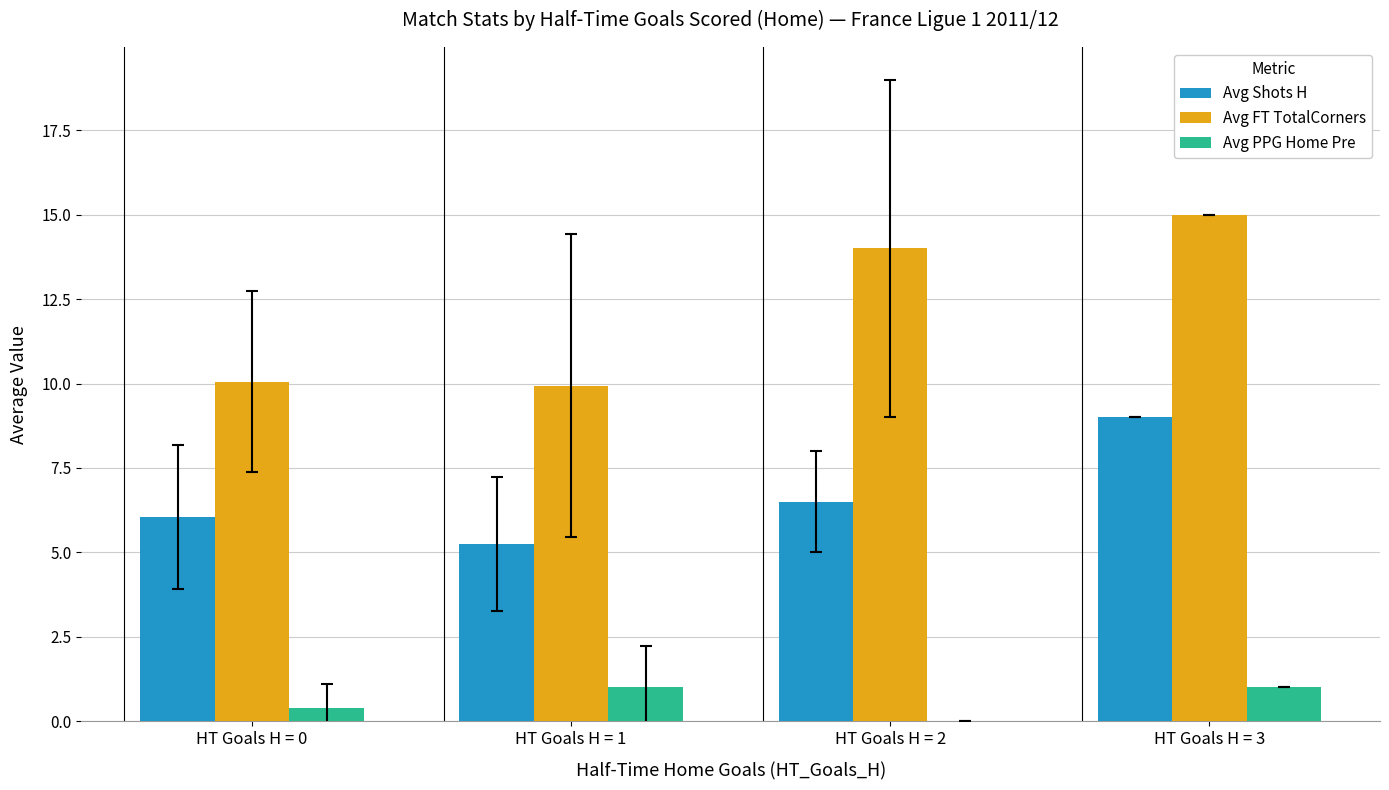

Which series has the largest total across all categories?

Avg FT TotalCorners